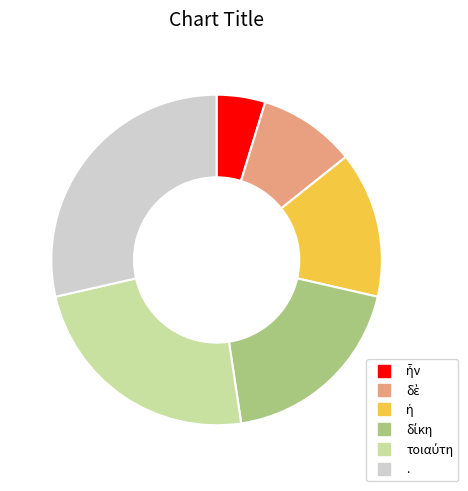

Which slice is the largest?

.